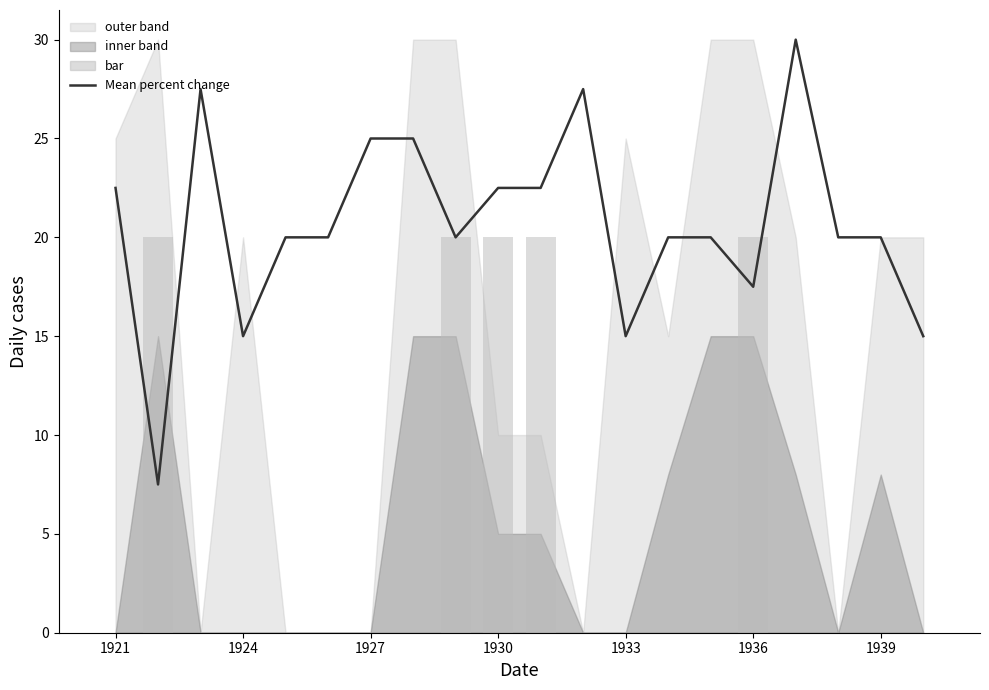

What is the difference between the maximum and second lowest values?

15.0